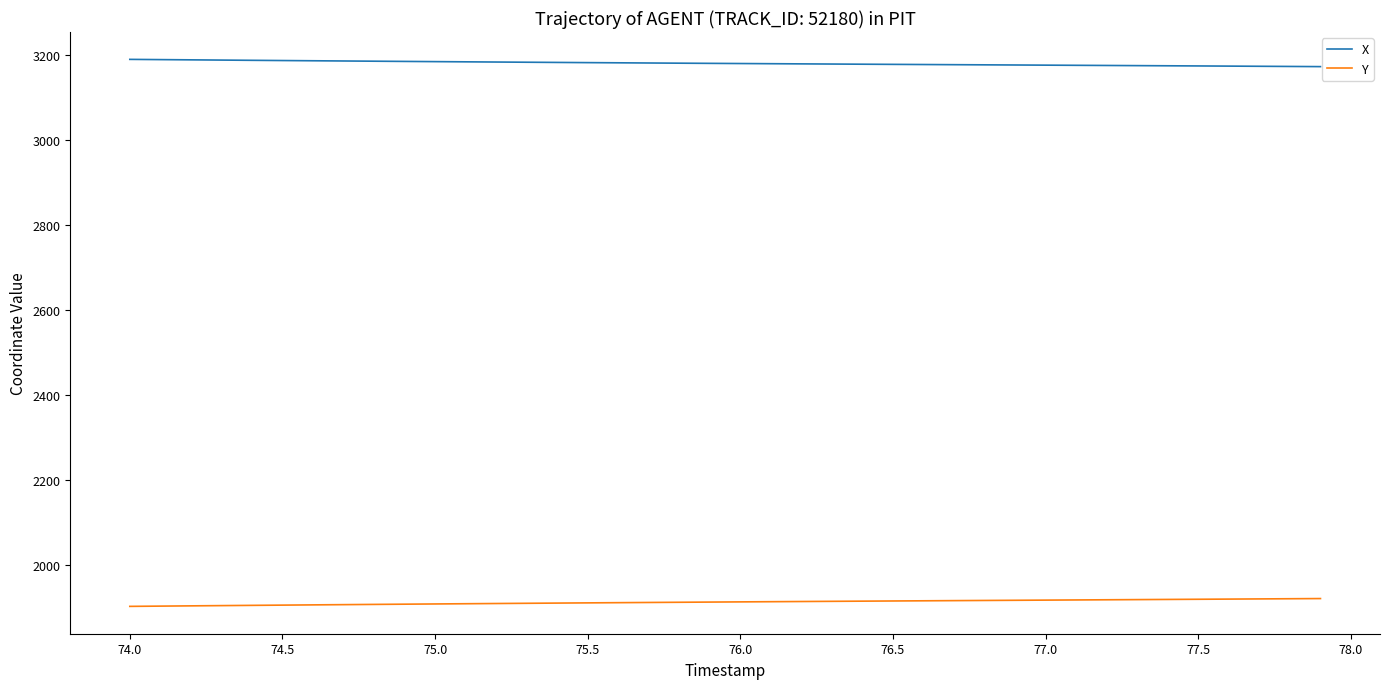

True or false: Y and X intersect in this chart.

False